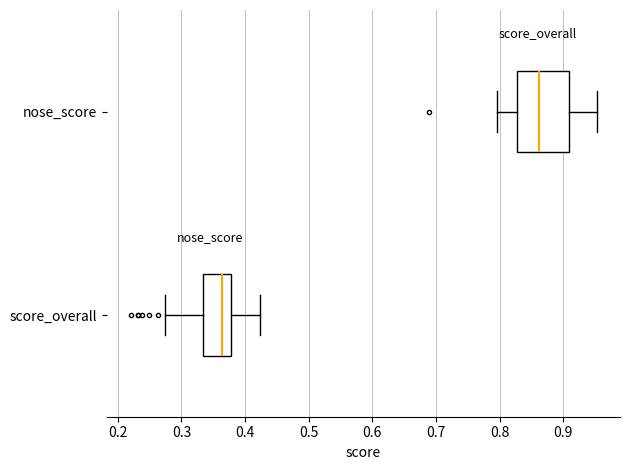

Reading bottom to top, read every box against the x-axis: the position of its median line, the range the box covers, and the ends of its whiskers. The values are not printed on the chart, so give them approximately, as read against the axis.

score_overall: median 0.36, box 0.33 to 0.38, whiskers 0.27 to 0.42
nose_score: median 0.86, box 0.83 to 0.91, whiskers 0.80 to 0.95